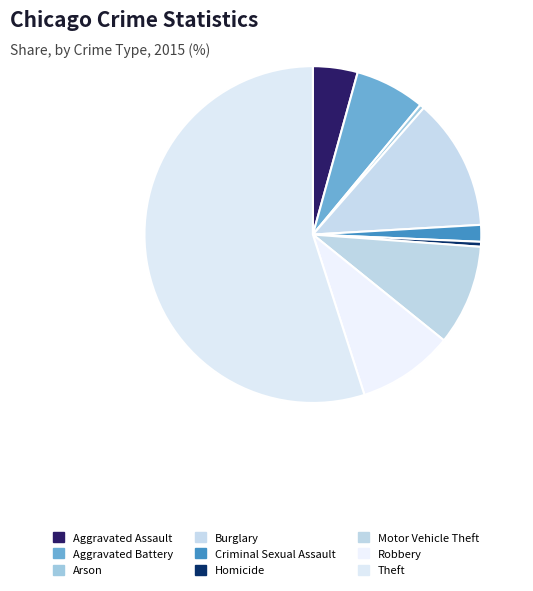

How many segments does this pie chart have?

9